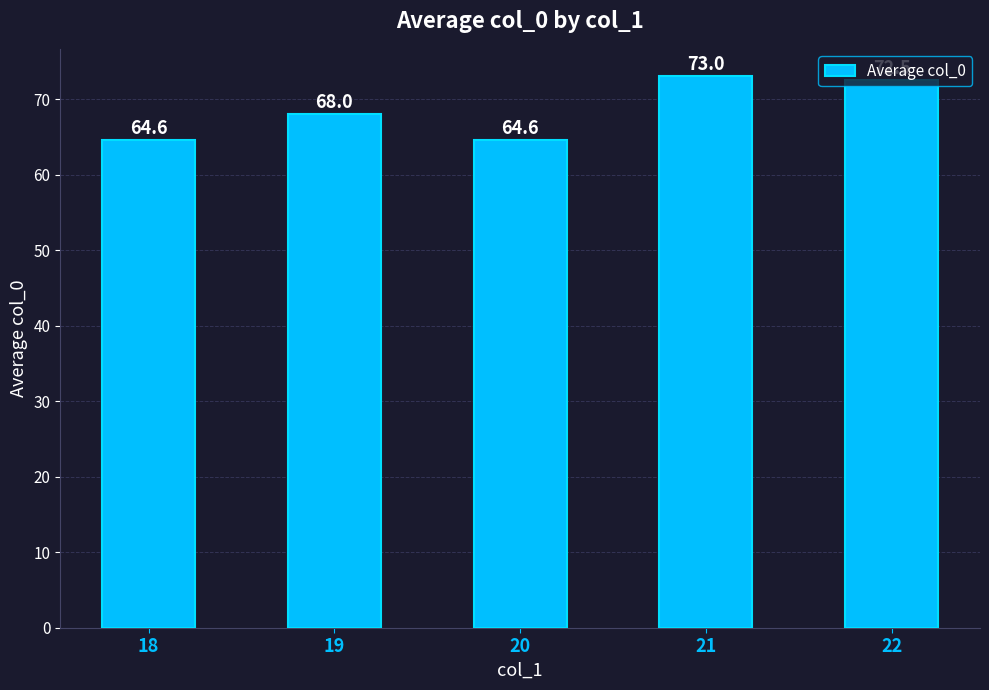

Count the number of data series in this chart.

1